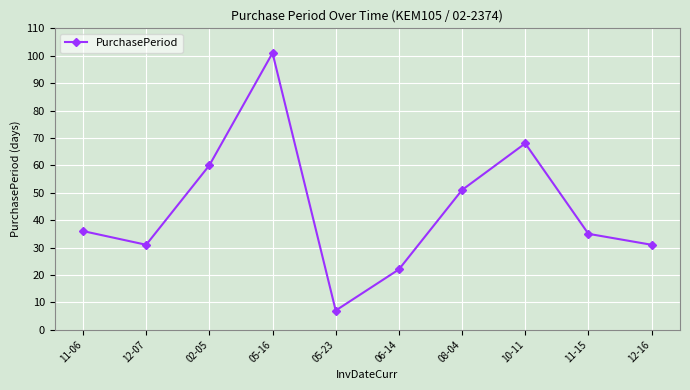

At which label is the value closest to 54?

08-04